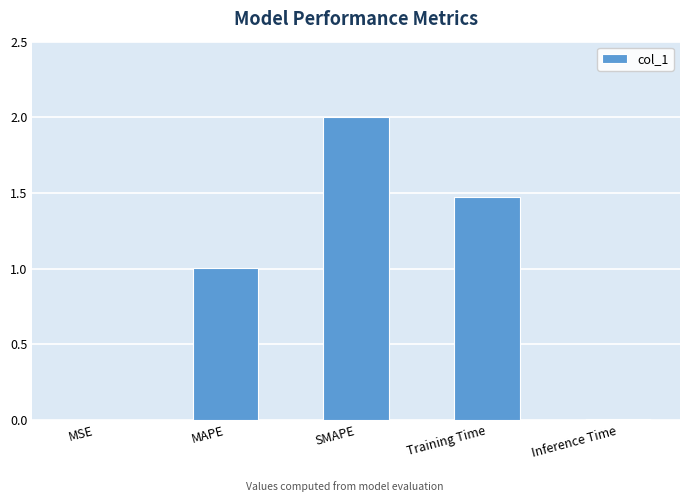

The chart shows a value of 0.0 at MSE. True or false?

True